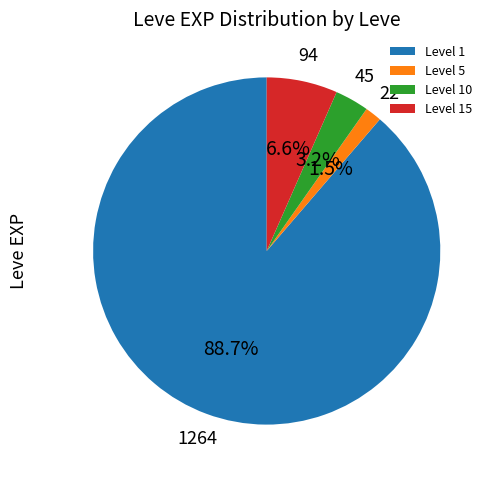

Which slice is the largest?

Level 1